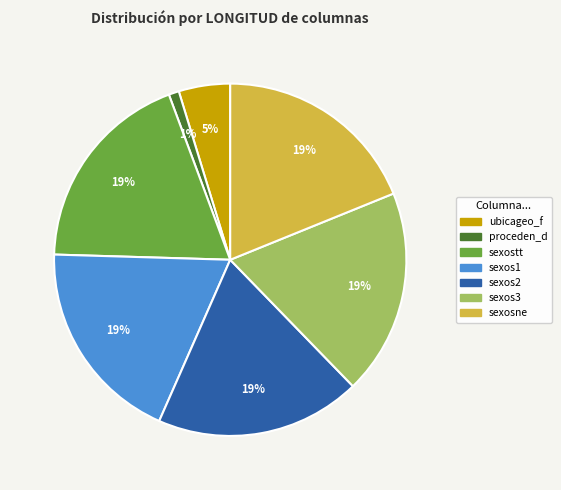

The sexos3 slice represents 19% of the pie. True or false?

True